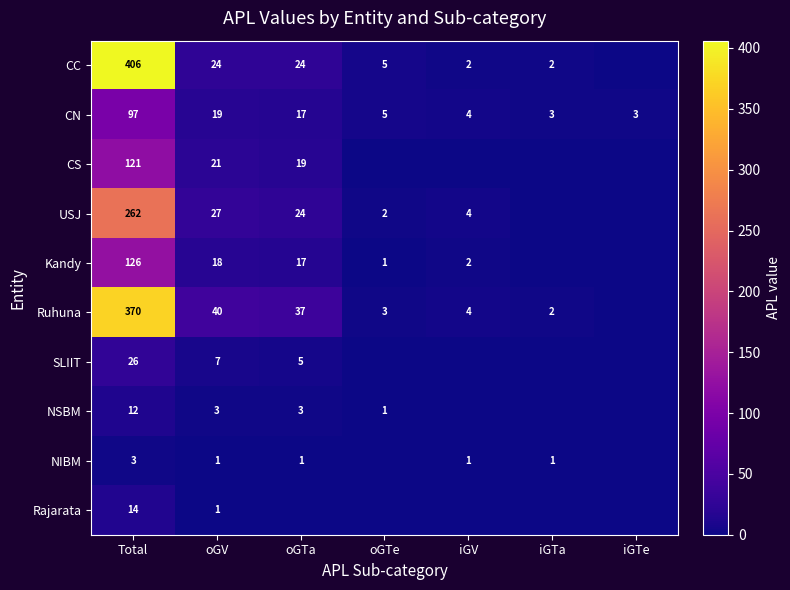

True or false: USJ has a value of 41 at oGV.

False